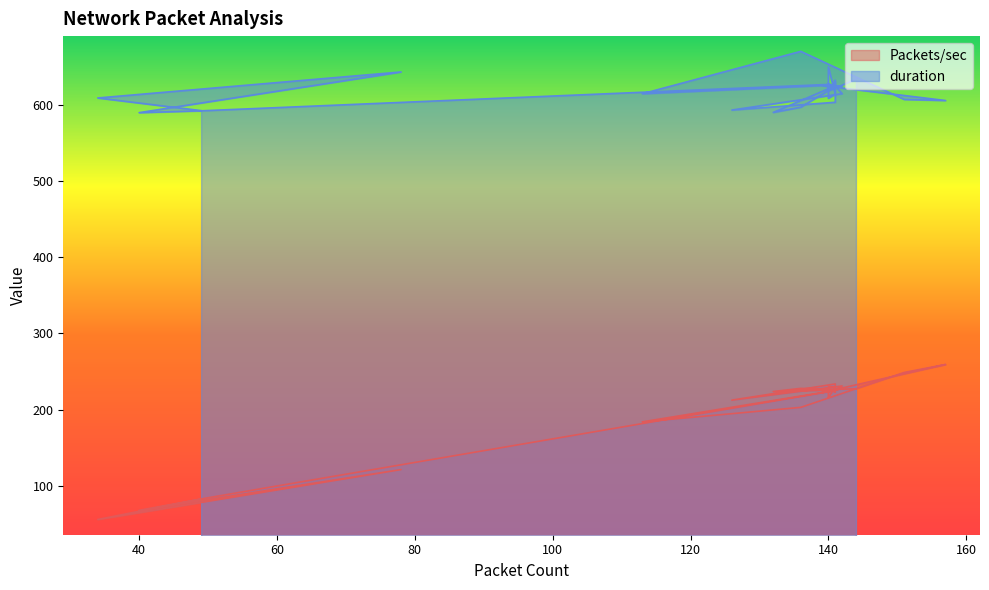

At 141, list the series in order from largest to smallest.

duration, Packets/sec